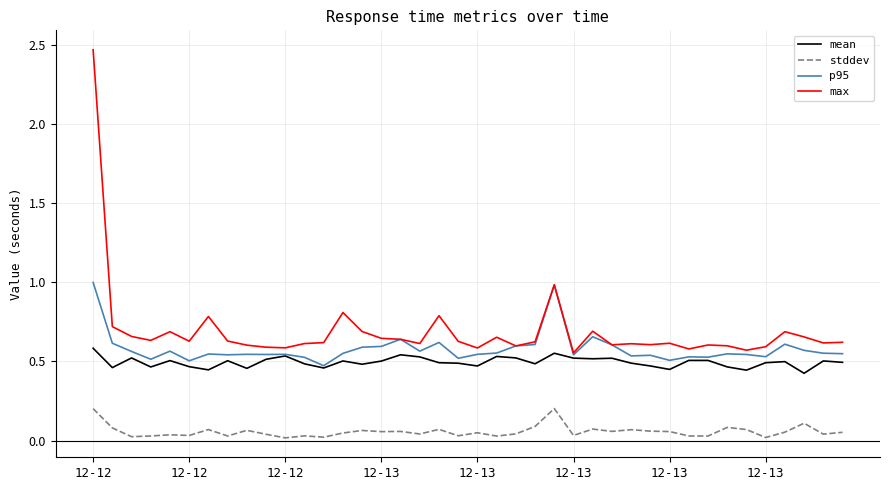

True or false: stddev and mean intersect in this chart.

False